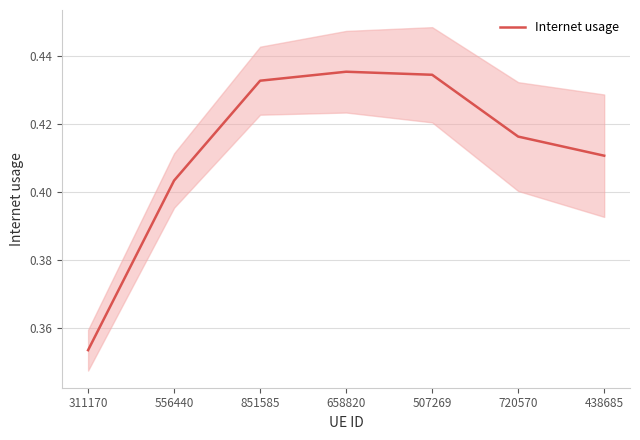

How many lines are shown in the chart?

1